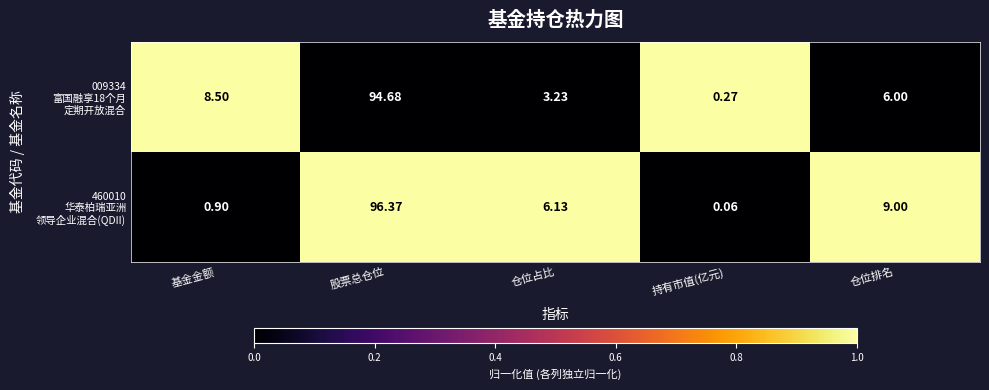

At which category is the sum across all series the highest?

股票总仓位